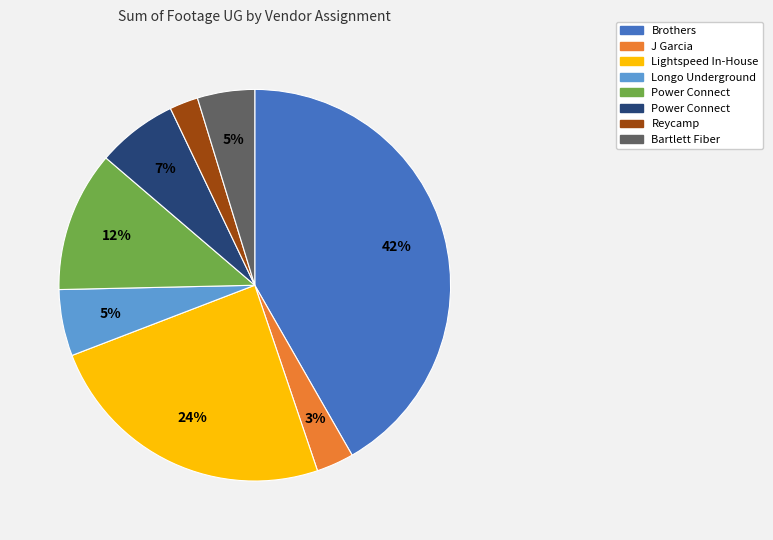

To the nearest percent, what is the average slice percentage?

12%